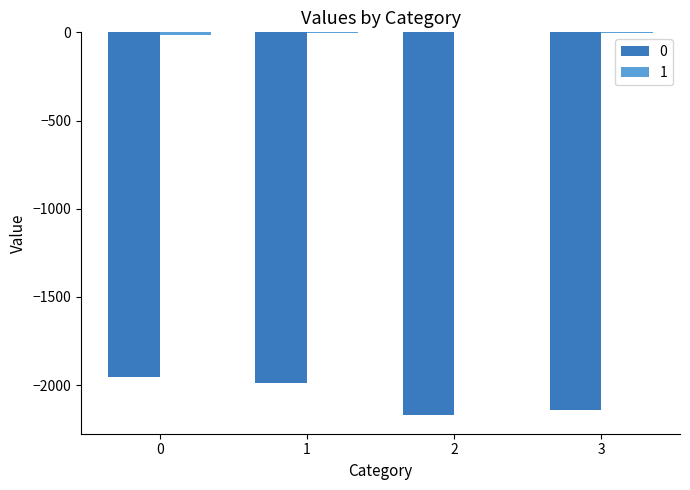

Is it true that 1 equals -3 at 1?

True